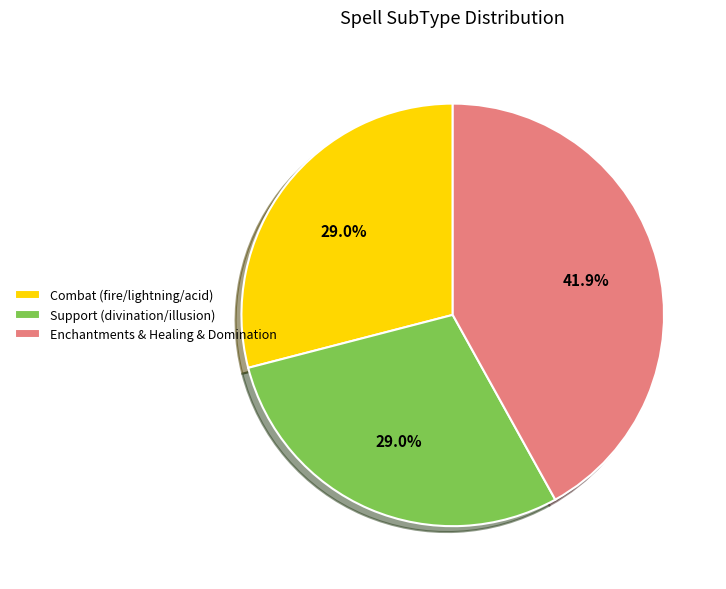

Does any single category account for the majority?

No